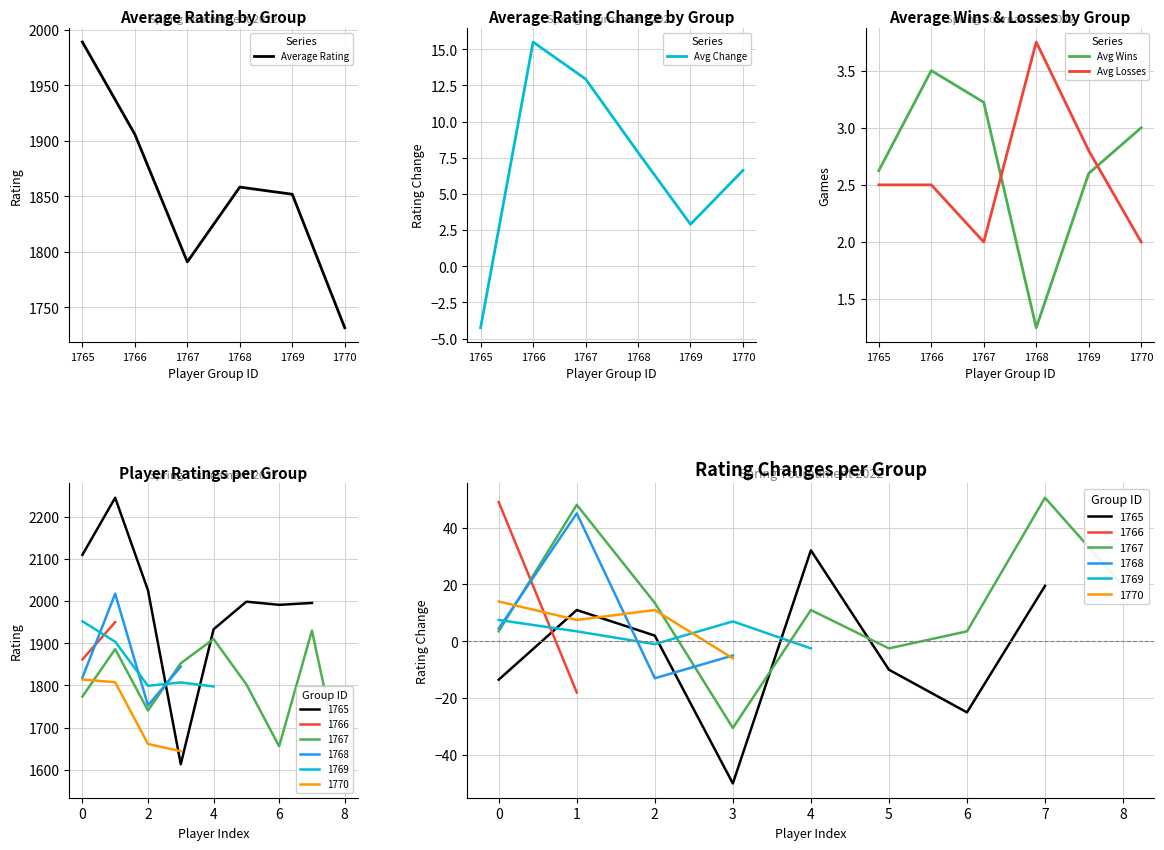

Rank the series by their maximum value, from lowest to highest.

Avg Wins, Avg Losses, Avg Change, Average Rating